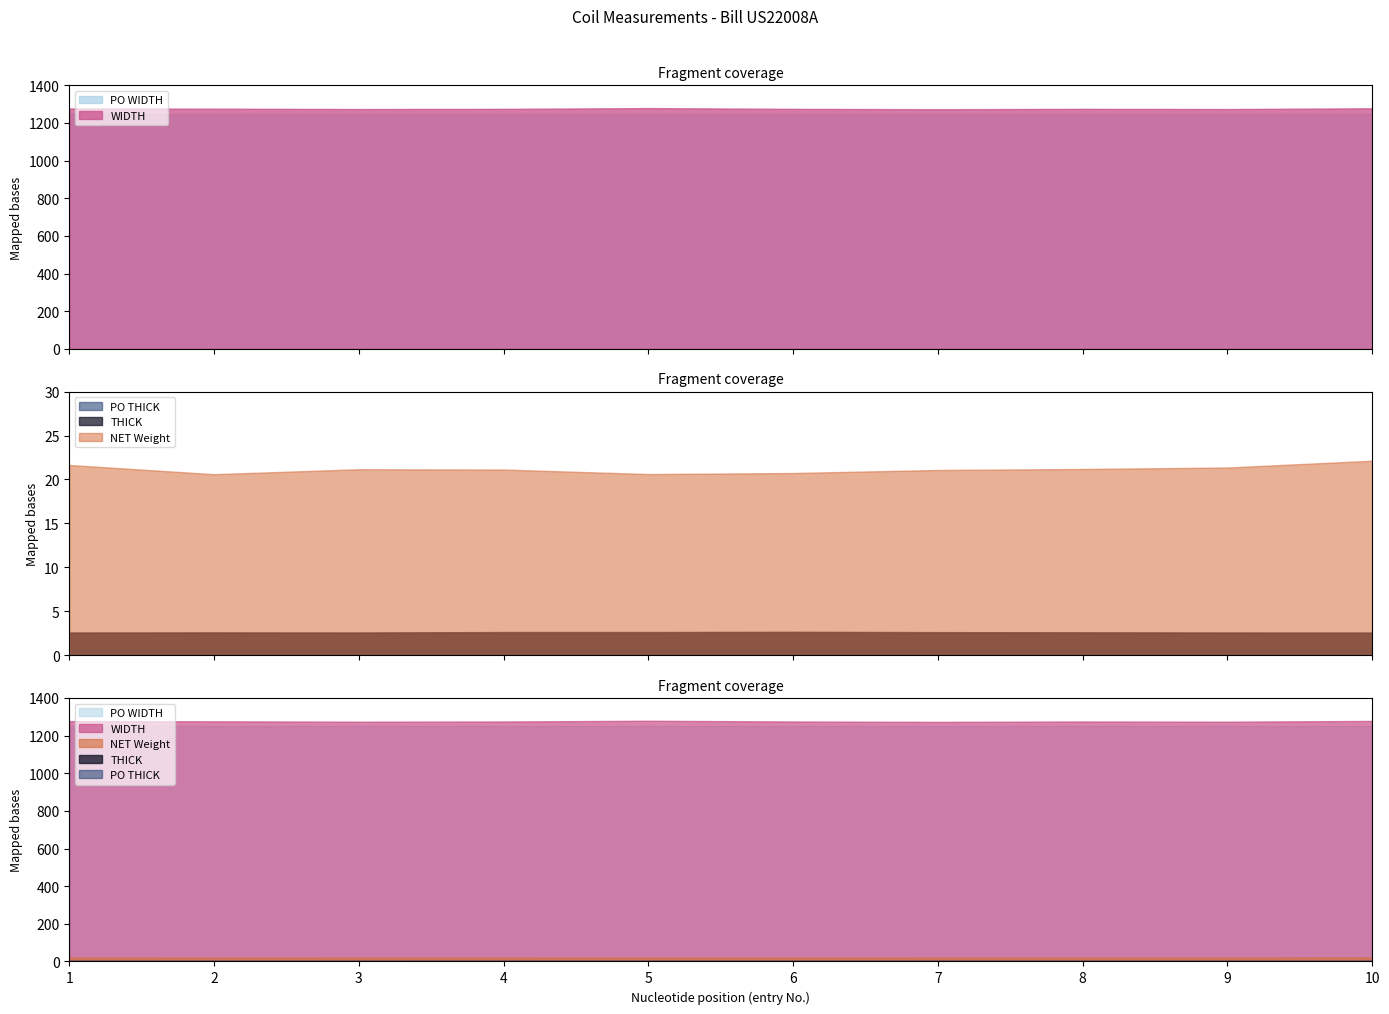

Rank the categories by NET Weight value from lowest to highest.

2, 5, 6, 7, 4, 3, 8, 9, 1, 10